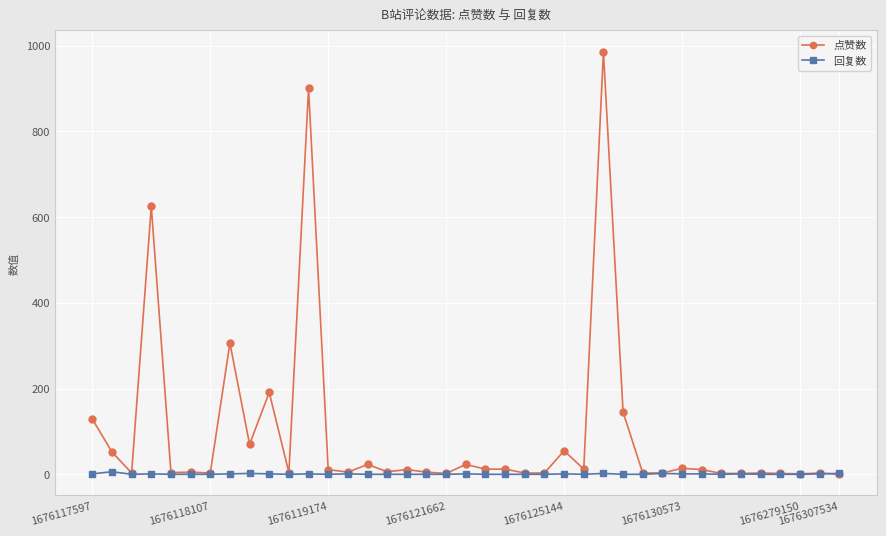

Count the 回复数 values in the range 0 to 1.

34